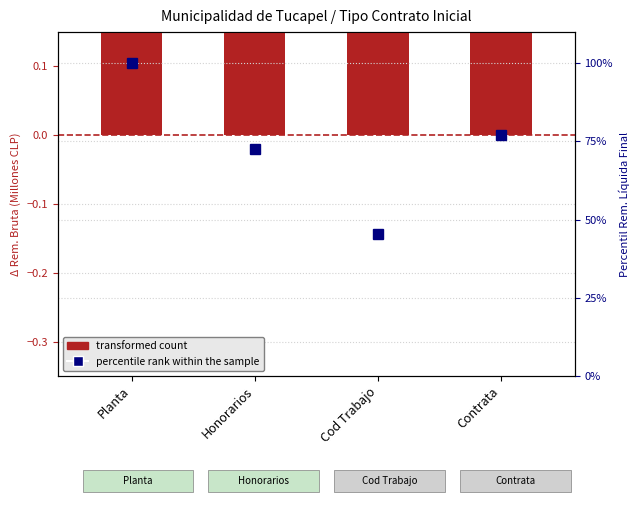

True or false: transformed count has a value of 0.6 at Cod Trabajo.

False